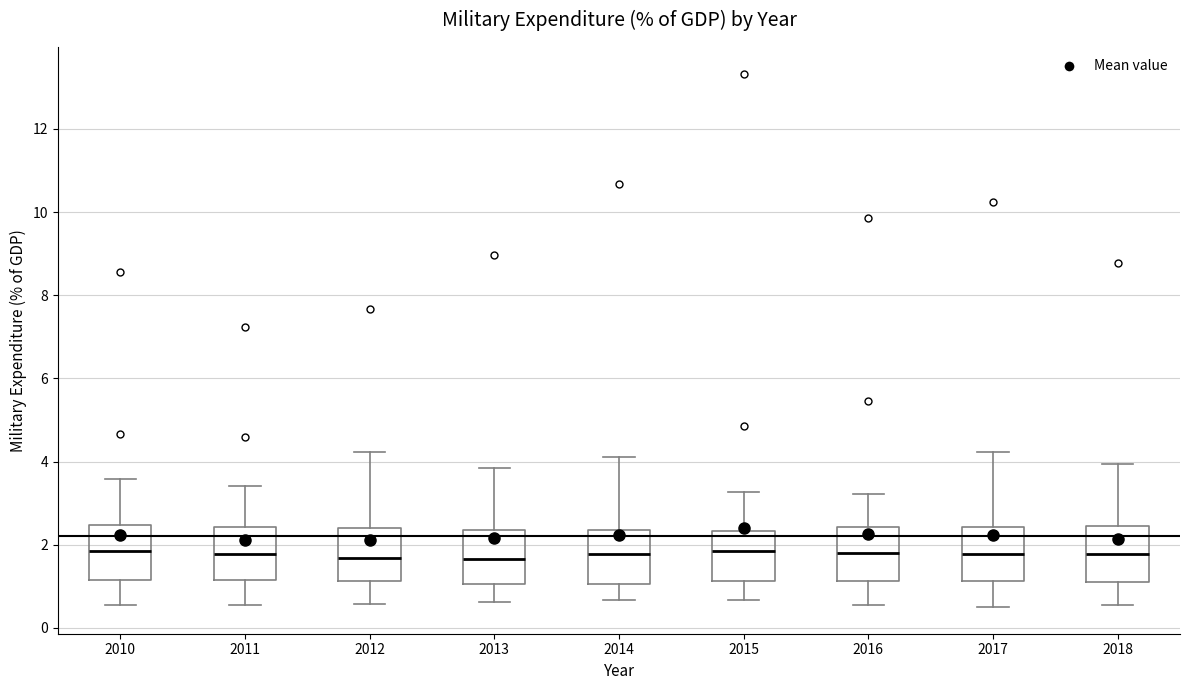

Where does the lower whisker of the box at x = 2012 end on the y-axis? The values are not printed on the chart, so give them approximately, as read against the axis.

0.6